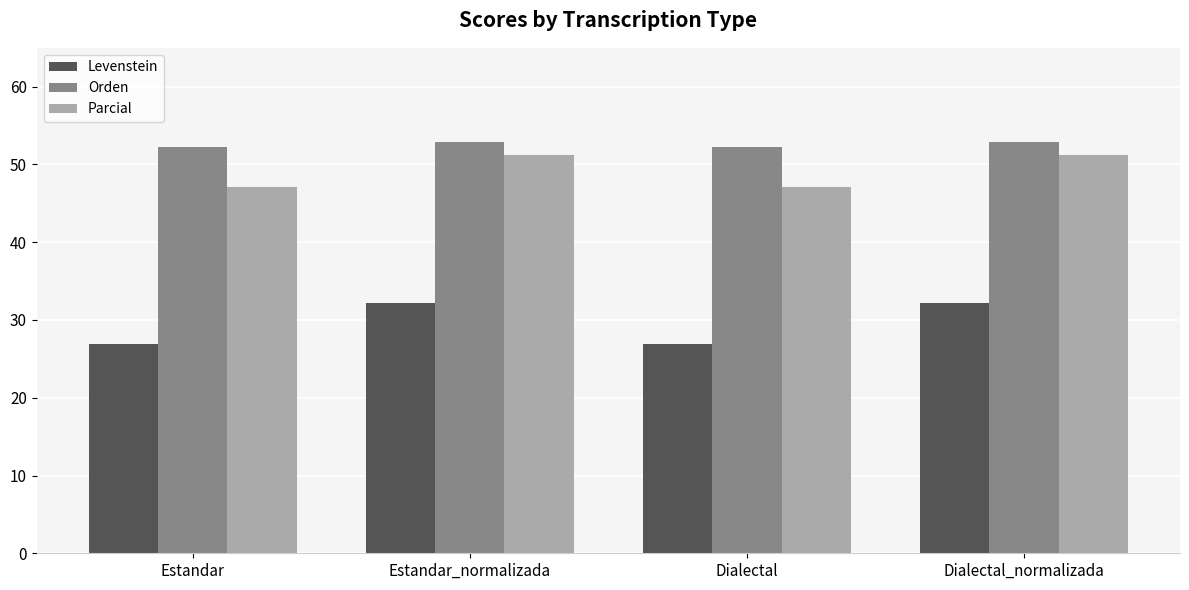

What is the value of the Levenstein bar at the 2nd from the left?

32.1